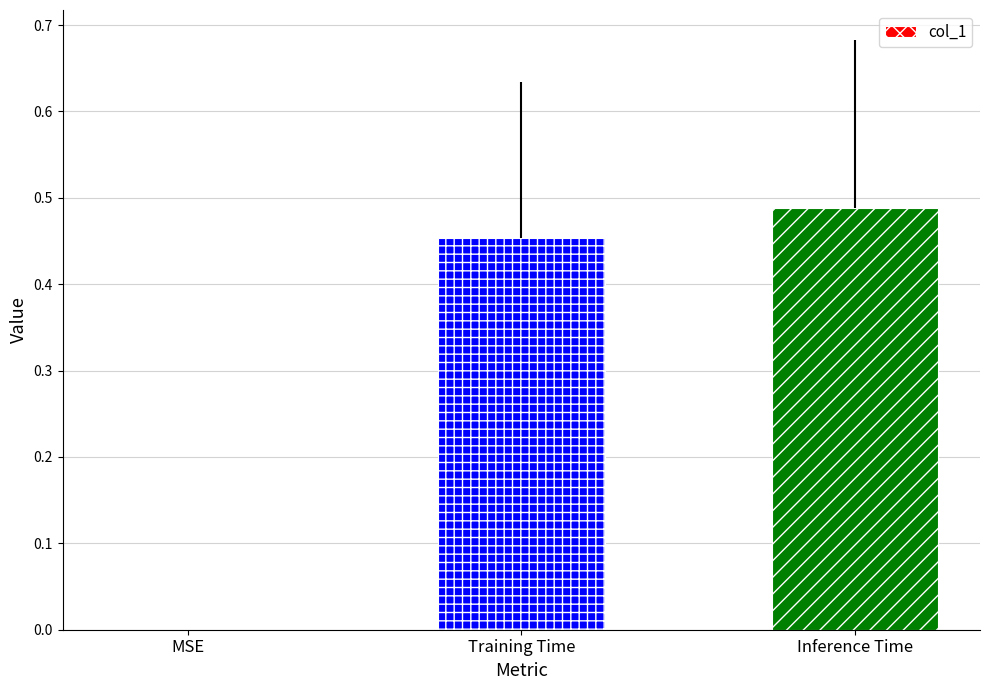

What is the sum of the values at Training Time and Inference Time?

0.9